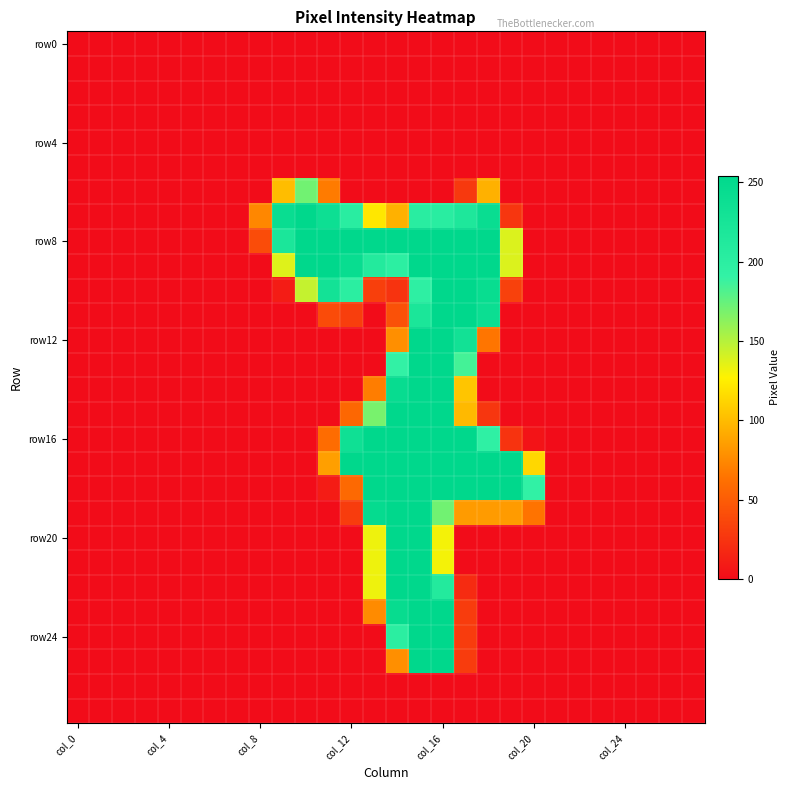

At which category is the sum across all series the highest?

15